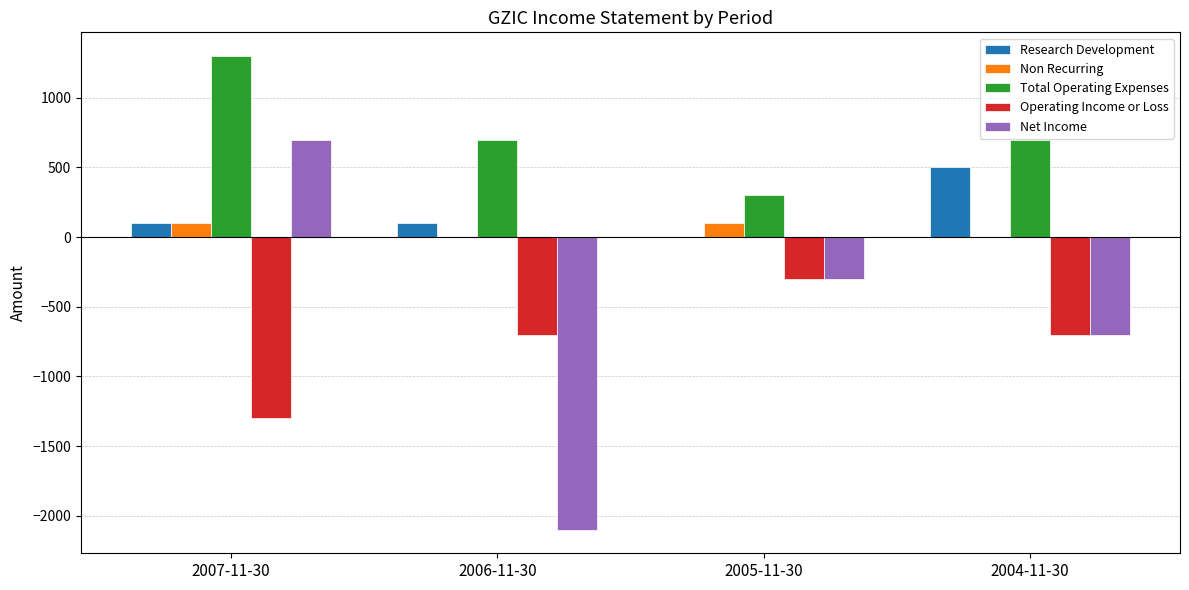

At which category is the sum across all series the highest?

2007-11-30